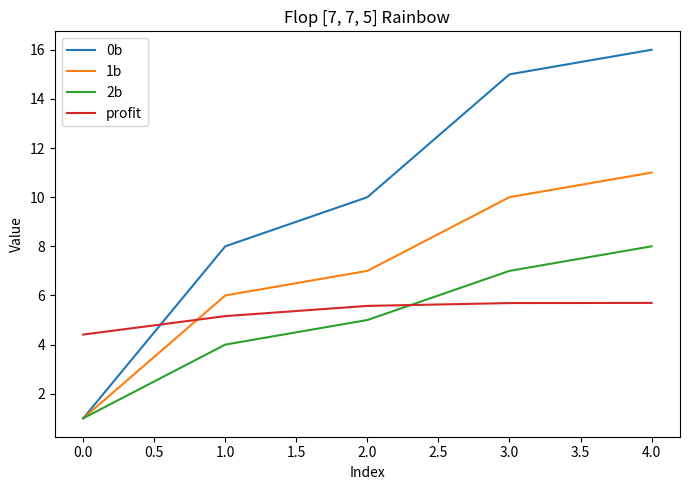

Between which two adjacent categories do profit and 0b first intersect?

0.0 and 1.0